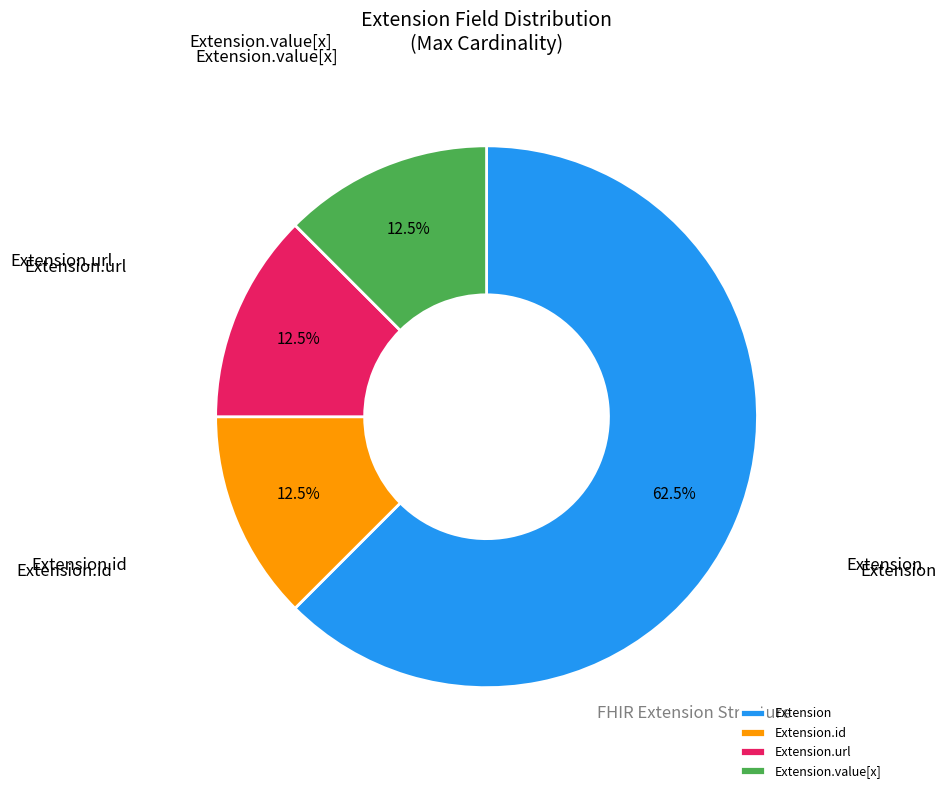

Is Extension.value[x] the majority of the pie?

No